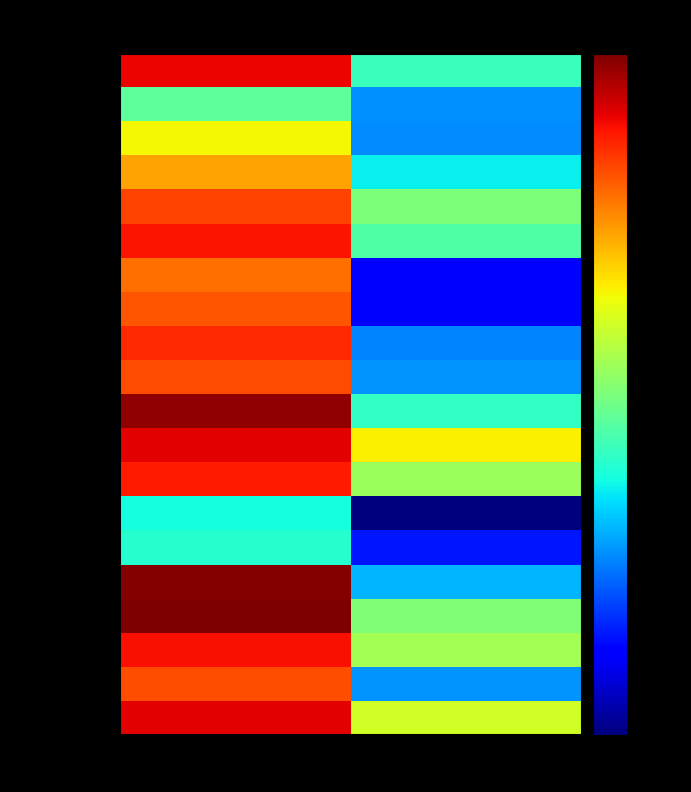

Reading left to right, list all the values displayed in this chart.

Alabama: Reforestation=3649561.2	Avoided FC=433296.2
Arizona: Reforestation=2049570.2	Avoided FC=43122.6
Arkansas: Reforestation=3209694.1	Avoided FC=292310.4
California: Reforestation=6782195.1	Avoided FC=216789.7
Colorado: Reforestation=6584840.6	Avoided FC=54248.2
Connecticut: Reforestation=104019.8	Avoided FC=18151.3
Delaware: Reforestation=90254.5	Avoided FC=6552.7
Florida: Reforestation=2977604.1	Avoided FC=274539.8
Georgia: Reforestation=3661070.0	Avoided FC=611346.2
Idaho: Reforestation=5991172.4	Avoided FC=114585.5
Illinois: Reforestation=2060179.0	Avoided FC=43306.8
Indiana: Reforestation=2639429.2	Avoided FC=38228.3
Iowa: Reforestation=1944820.7	Avoided FC=14388.6
Kansas: Reforestation=1590126.1	Avoided FC=15219.6
Kentucky: Reforestation=3098009.4	Avoided FC=146997.5
Louisiana: Reforestation=2205427.0	Avoided FC=213936.4
Maine: Reforestation=1073133.3	Avoided FC=81236.3
Maryland: Reforestation=585988.3	Avoided FC=41117.4
Massachusetts: Reforestation=161393.7	Avoided FC=41933.8
Michigan: Reforestation=3458211.2	Avoided FC=119678.4